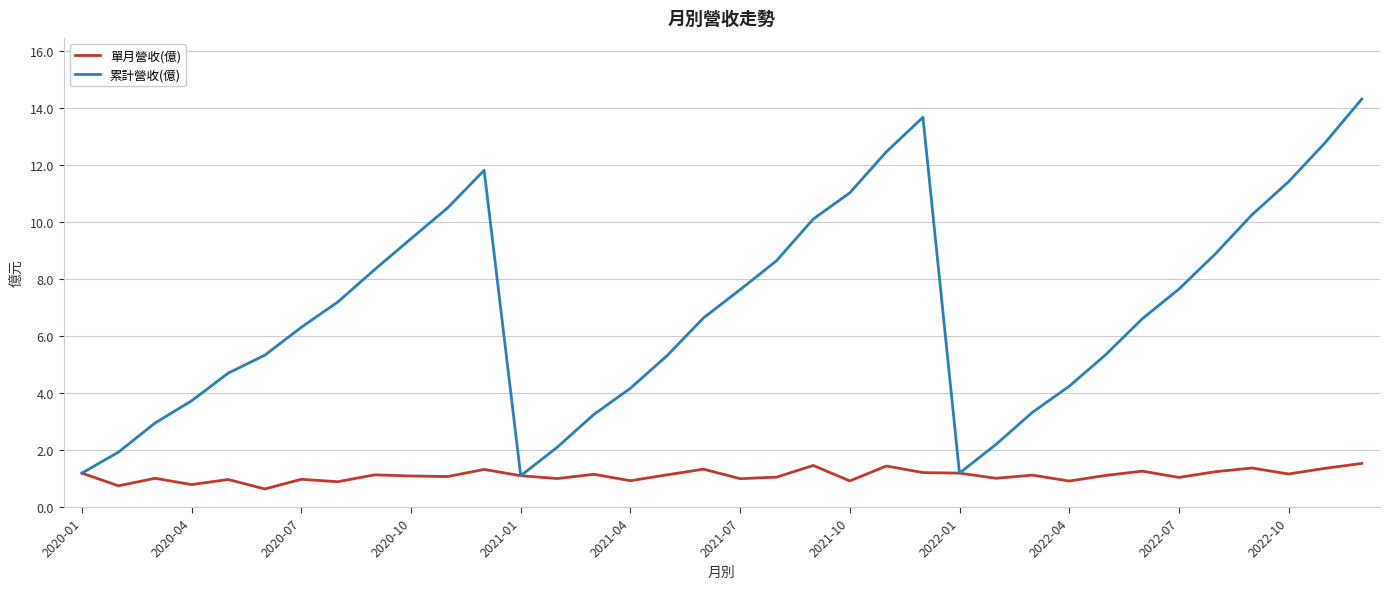

What is the smallest value displayed?

0.6